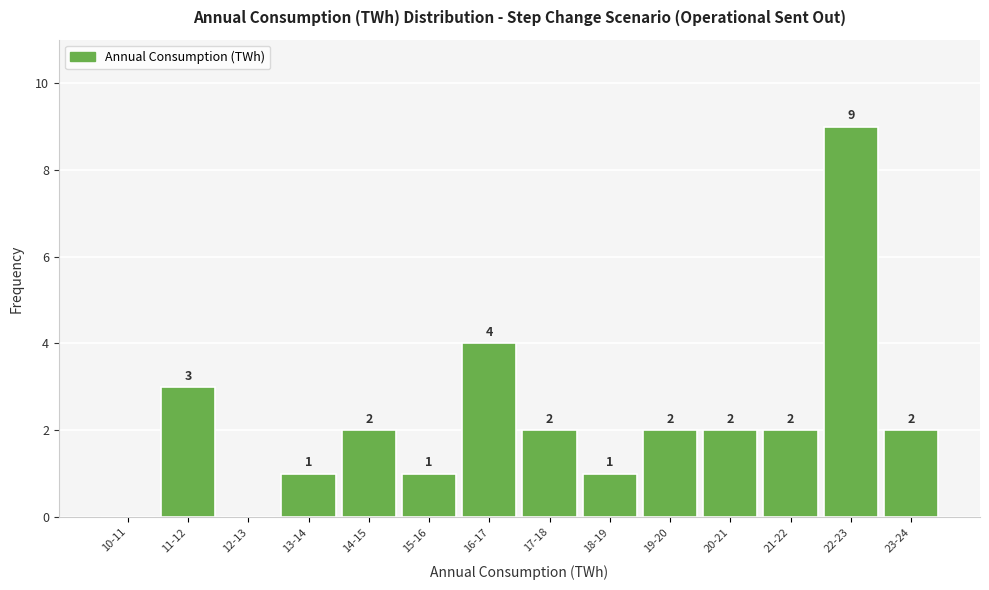

Reading right to left, transcribe all the data shown in this chart.

23-24=2	22-23=9	21-22=2	20-21=2	19-20=2	18-19=1	17-18=2	16-17=4	15-16=1	14-15=2	13-14=1	12-13=0	11-12=3	10-11=0